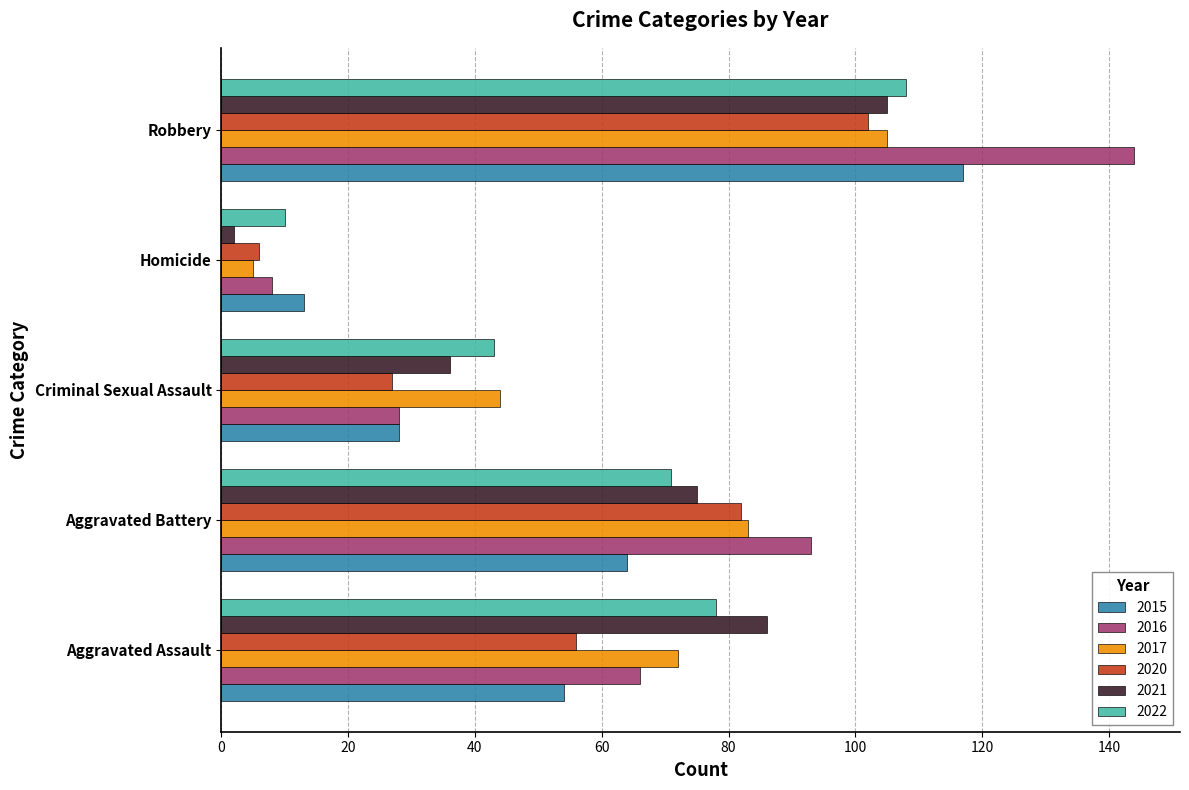

Is the value of 2015 at Aggravated Battery greater than the value of 2017 at Criminal Sexual Assault?

Yes